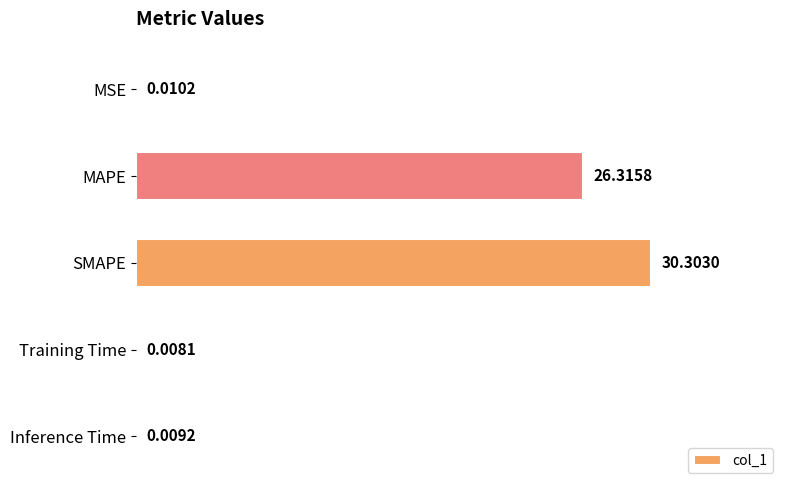

Which category has the highest value across all series?

SMAPE